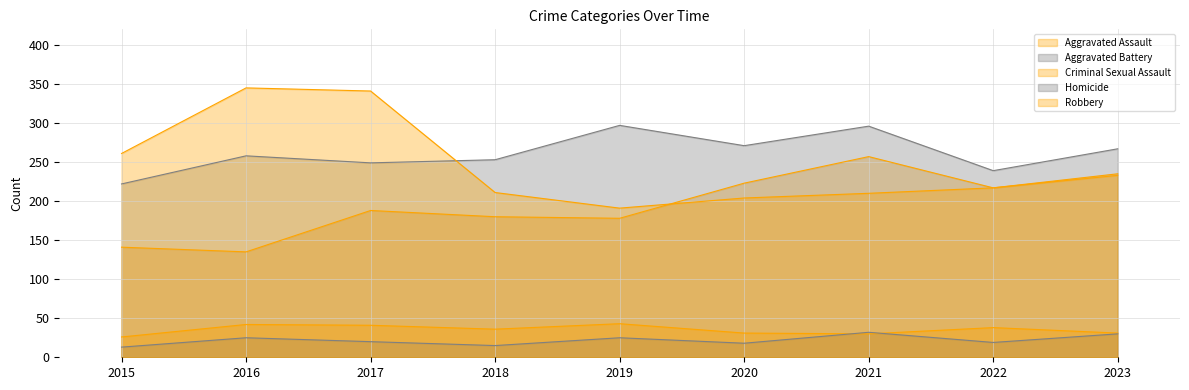

What is the value of the Aggravated Battery point at the 3rd from the left?

249